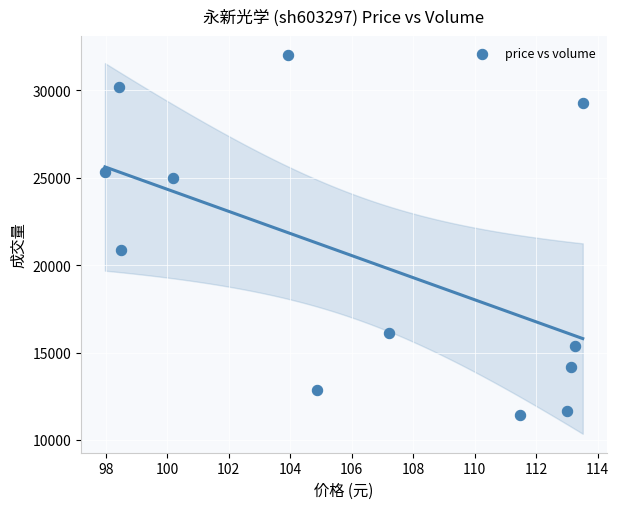

What is the range of Y values (max minus min)?

20581